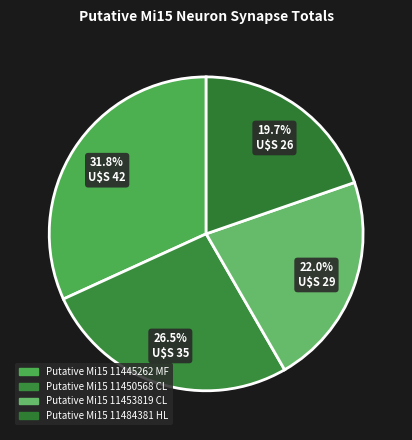

The Putative Mi15 11445262 MF slice represents 45% of the pie. True or false?

False